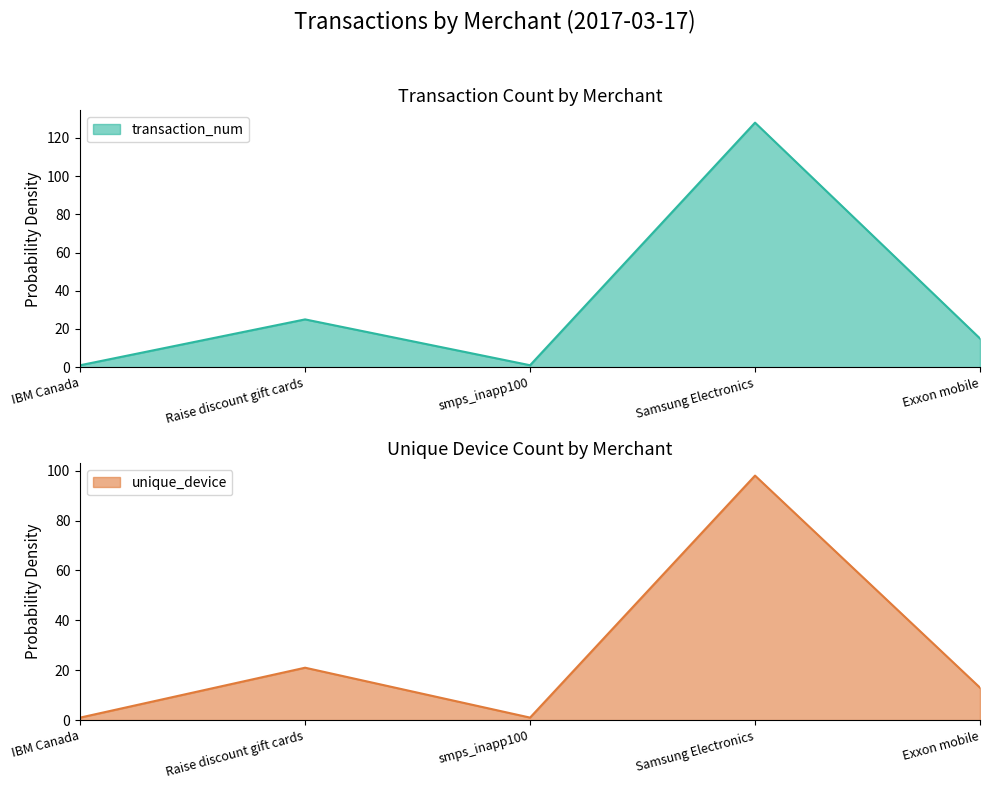

True or false: unique_device and transaction_num cross at least once.

False